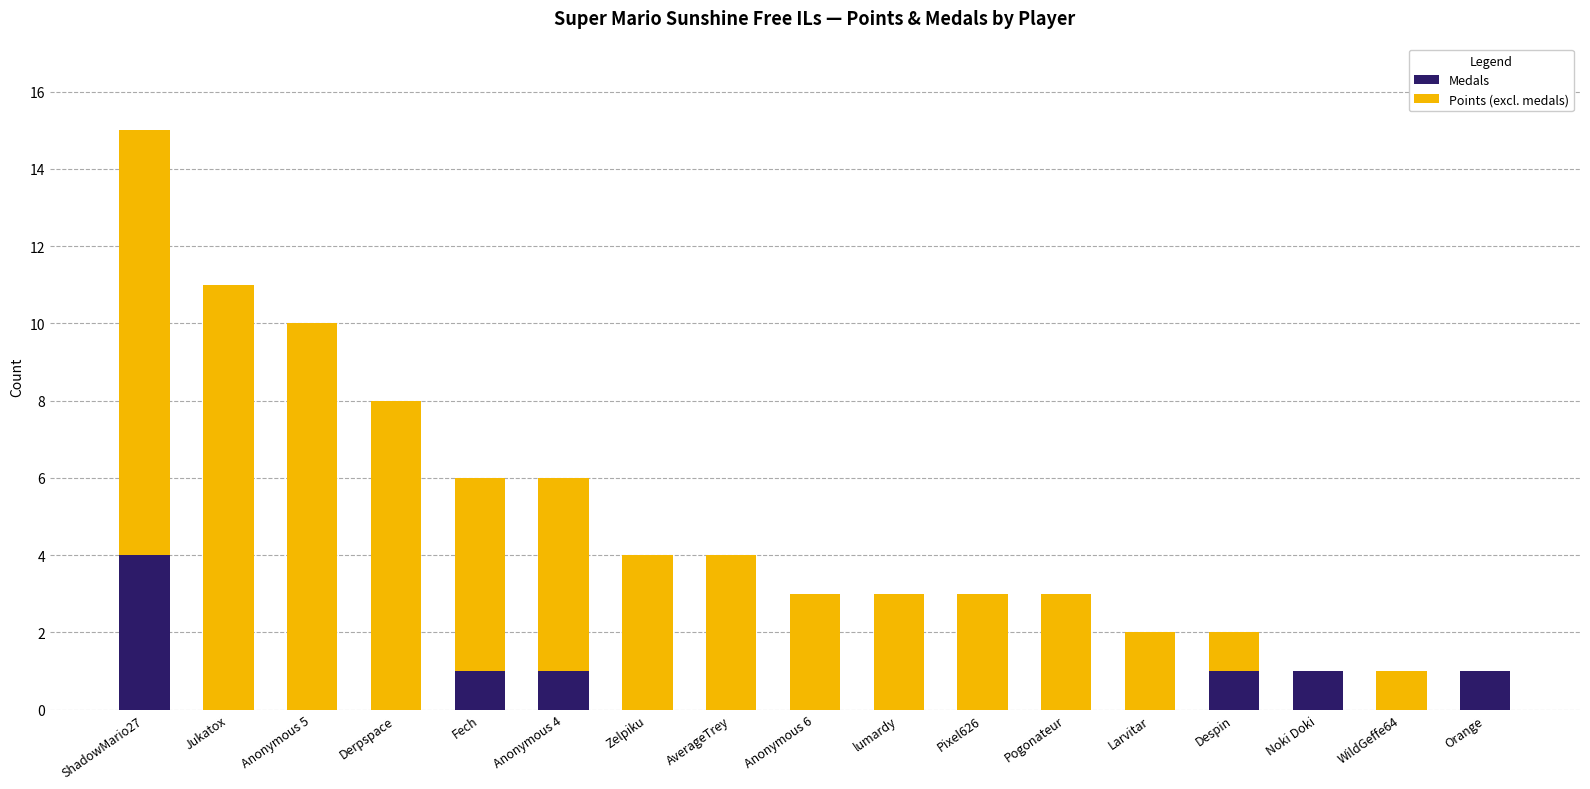

The value of Medals at Larvitar is 0. True or false?

True